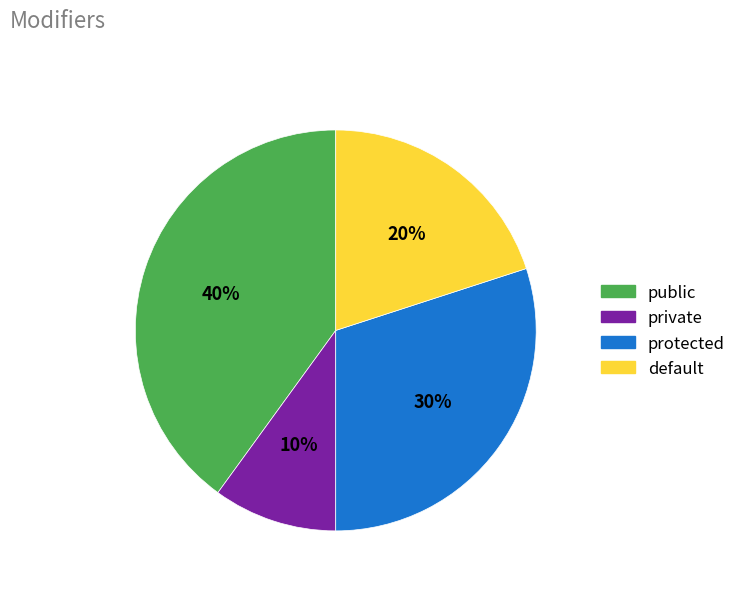

How many segments does this pie chart have?

4